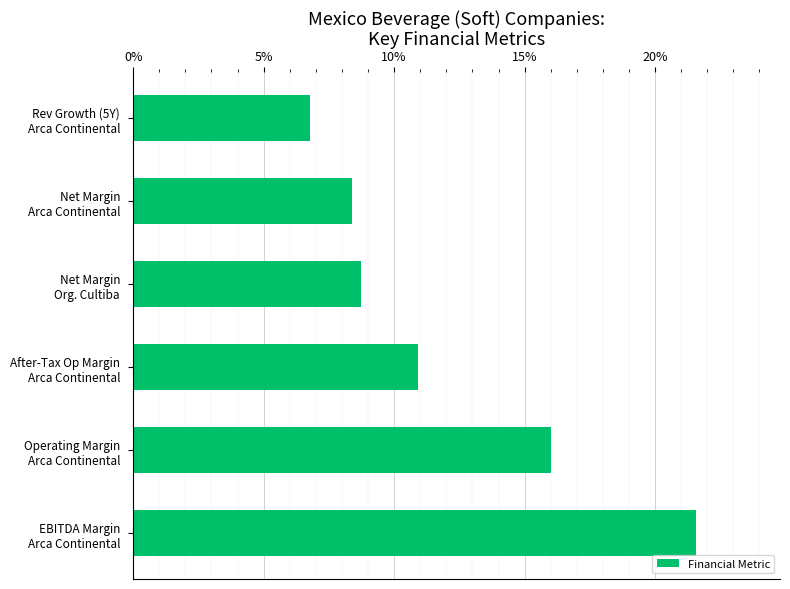

Does the chart contain any negative values?

No